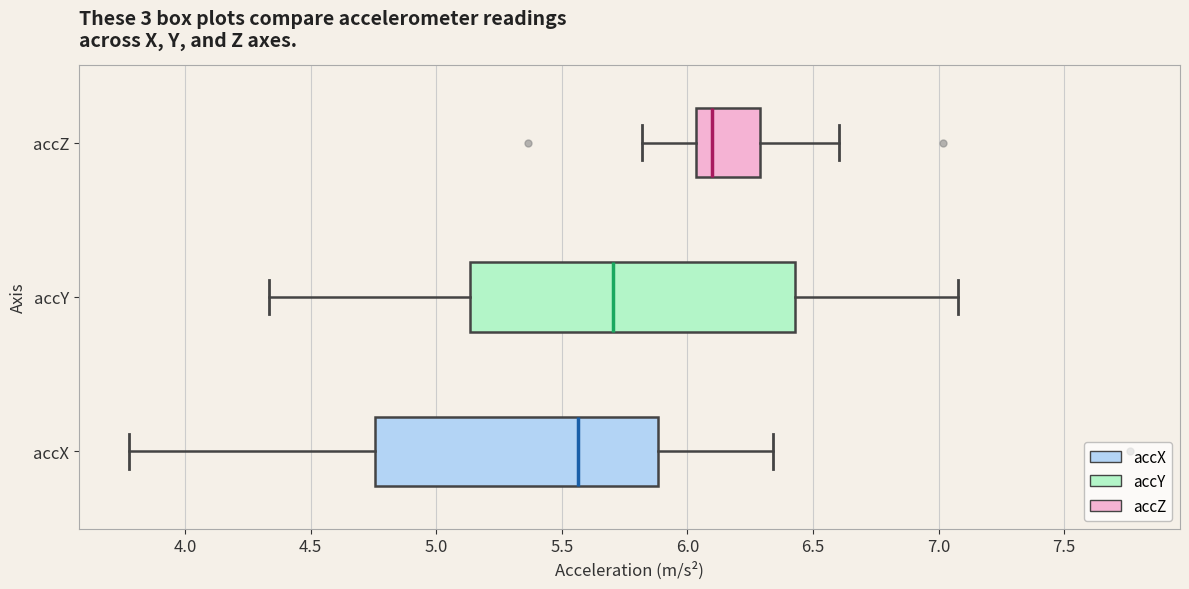

Where is the right edge of the box for accX on the x-axis? The values are not printed on the chart, so give them approximately, as read against the axis.

5.90